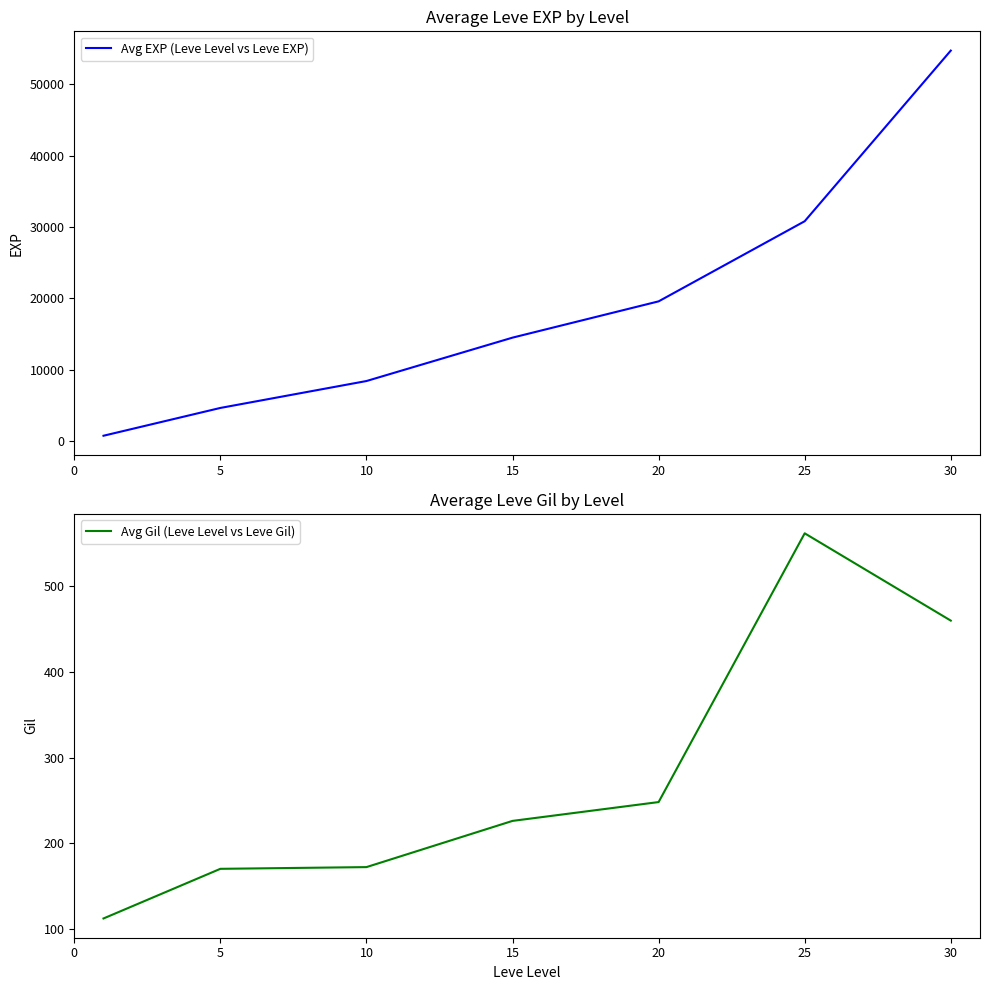

What is the highest value of the Avg EXP (Leve Level vs Leve EXP) series?

54727